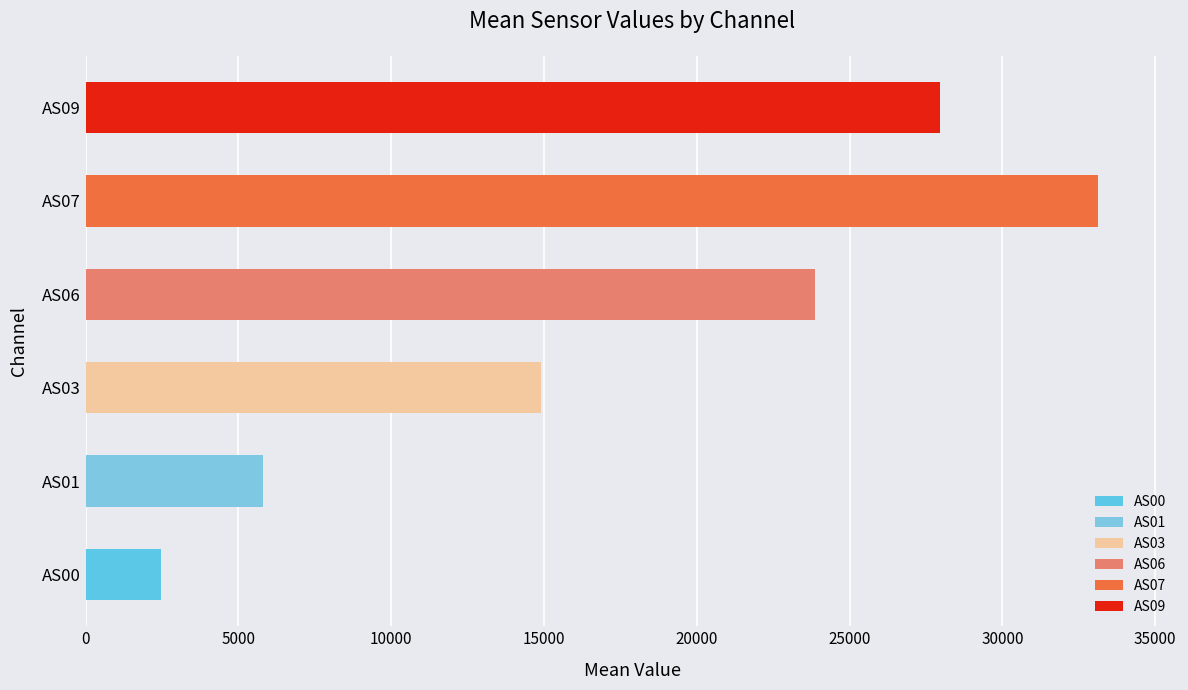

Rank the series by their maximum value, from highest to lowest.

AS07, AS09, AS06, AS03, AS01, AS00